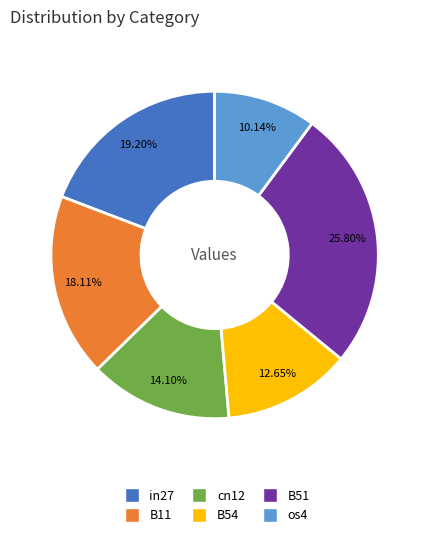

Does any single category account for the majority?

No